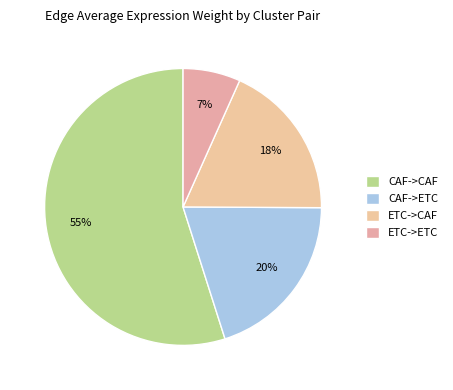

What is the smallest slice in the pie chart?

ETC->ETC